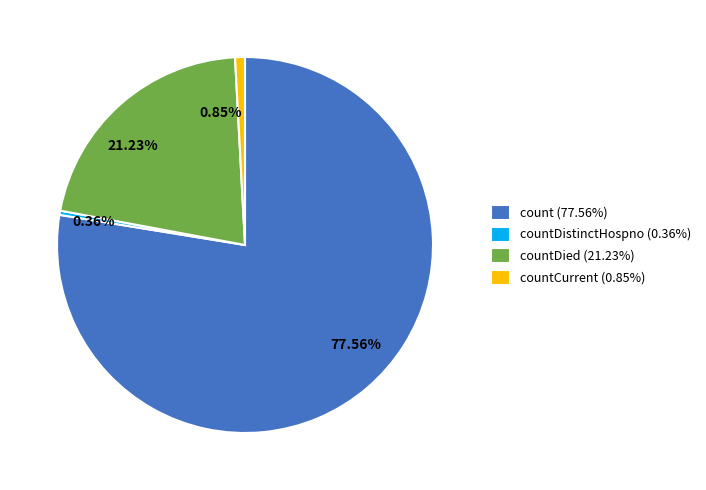

Combined, do countCurrent (0.85%) and count (77.56%) account for over 50%?

Yes